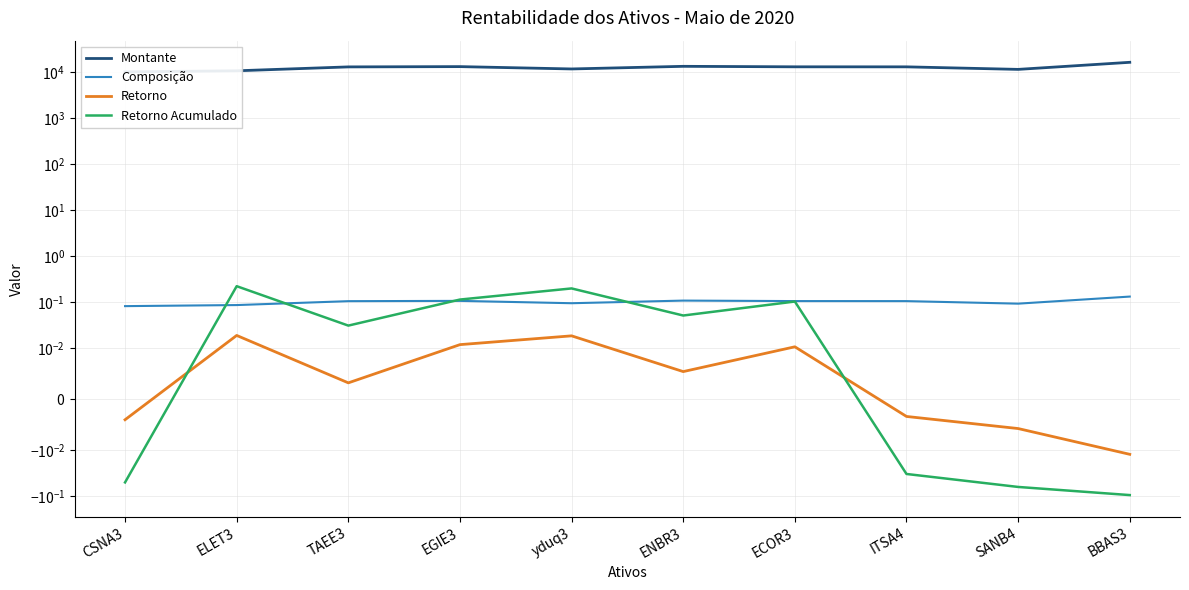

What position from the left is ITSA4?

8